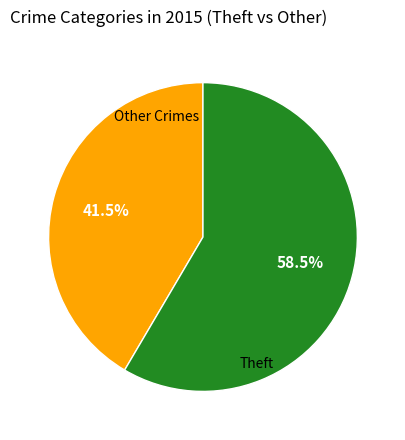

Is there any slice that represents more than half of the pie?

Yes